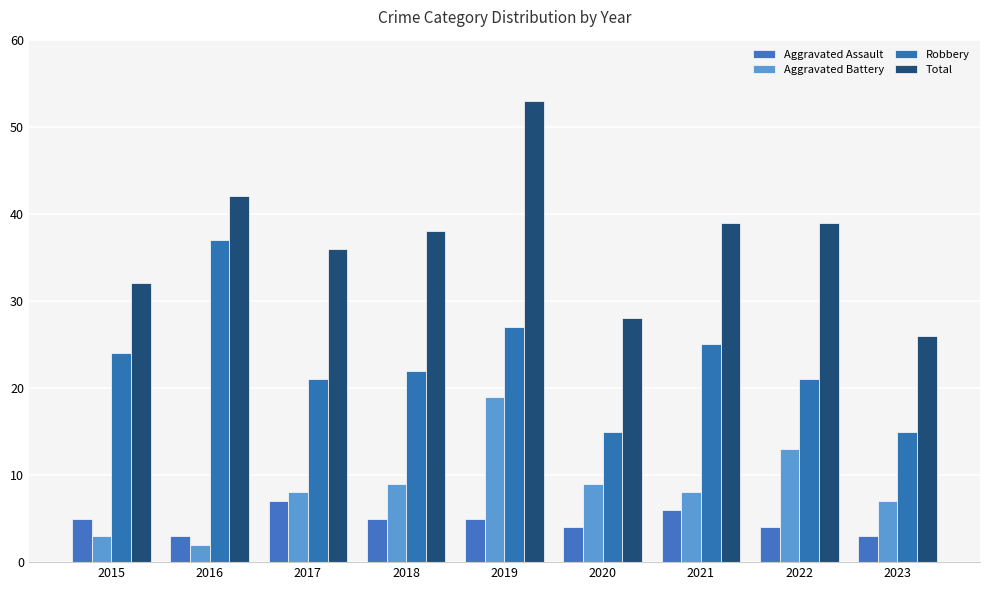

At 2018, list the series in order from smallest to largest.

Aggravated Assault, Aggravated Battery, Robbery, Total